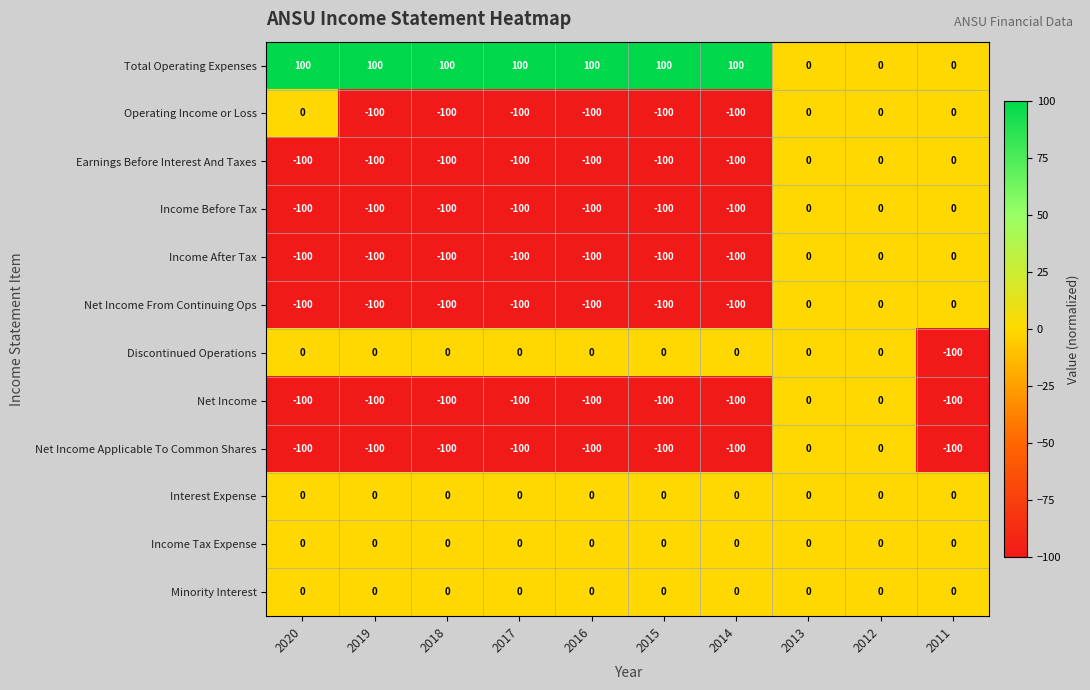

How many data points does each series have?

10